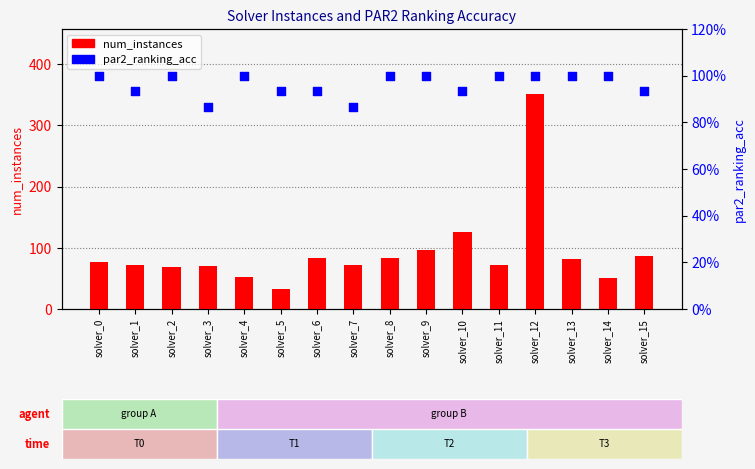

At how many categories does at least one series exceed 73?

8